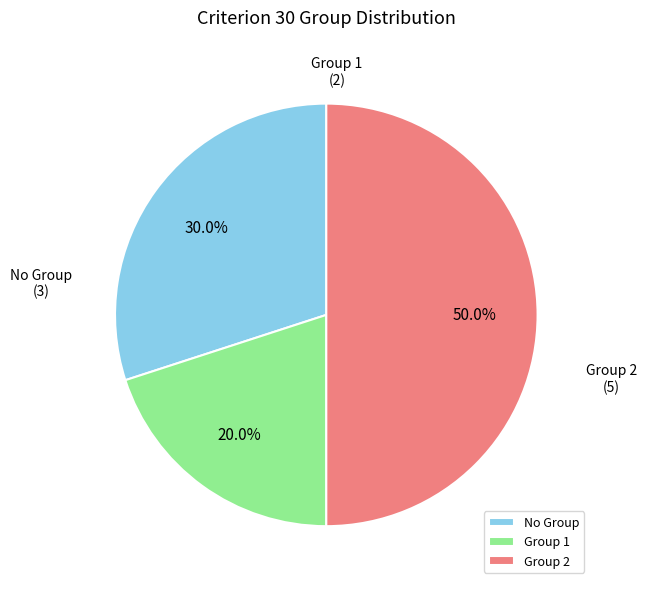

Approximately how many times larger is the value at Group 1 compared to Group 2?

0.4